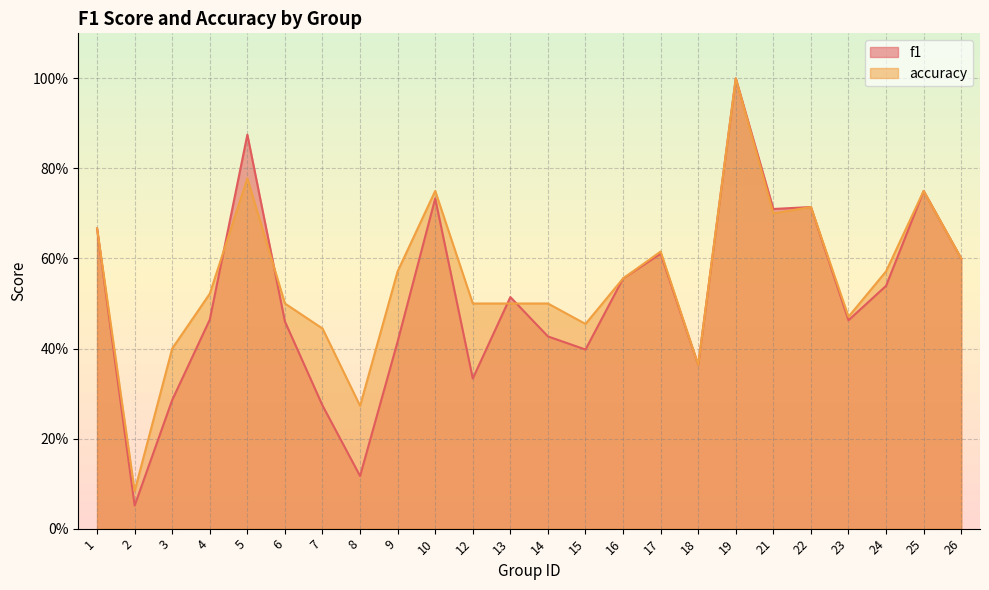

Reading left to right, extract all data points from this chart.

f1: 1=0.7	2=0.1	3=0.3	4=0.5	5=0.9	6=0.5	7=0.3	8=0.1	9=0.4	10=0.7	12=0.3	13=0.5	14=0.4	15=0.4	16=0.6	17=0.6	18=0.4	19=1.0	21=0.7	22=0.7	23=0.5	24=0.5	25=0.8	26=0.6
accuracy: 1=0.7	2=0.1	3=0.4	4=0.5	5=0.8	6=0.5	7=0.4	8=0.3	9=0.6	10=0.8	12=0.5	13=0.5	14=0.5	15=0.5	16=0.6	17=0.6	18=0.4	19=1.0	21=0.7	22=0.7	23=0.5	24=0.6	25=0.8	26=0.6